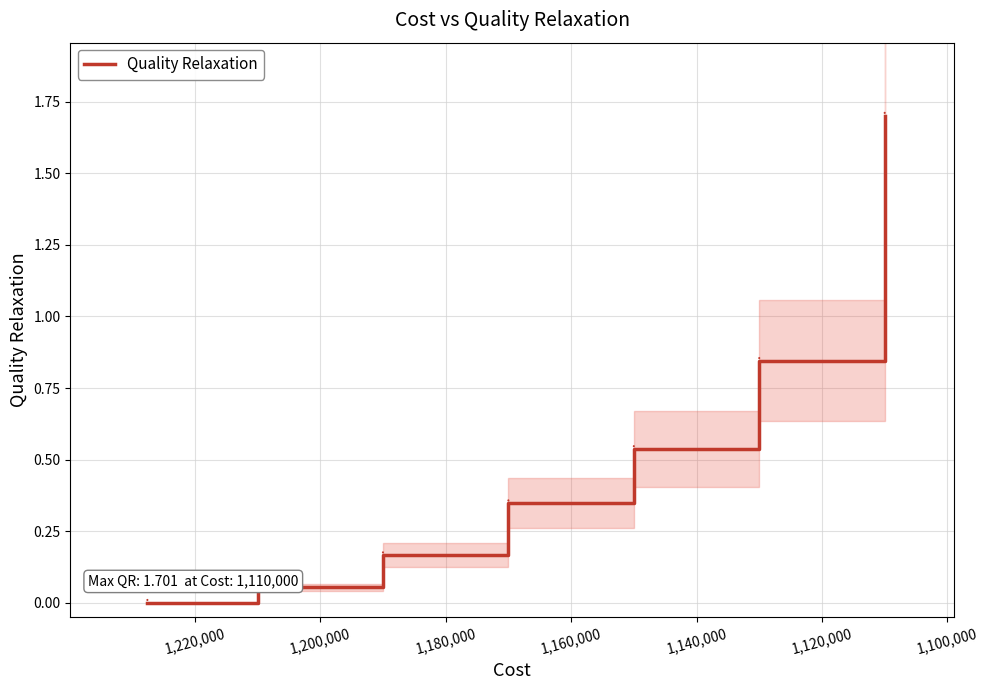

Count the number of data series in this chart.

1